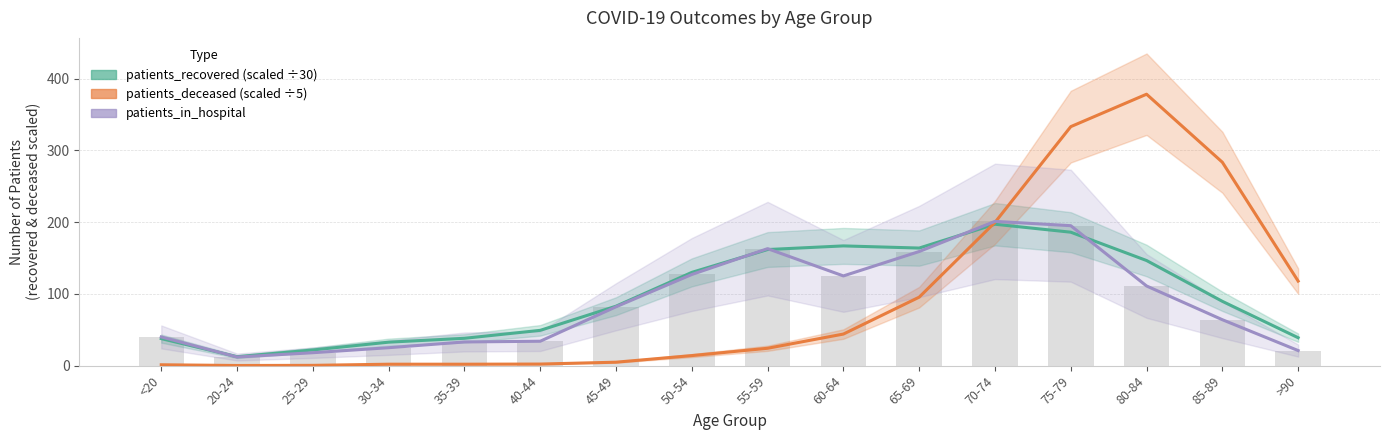

Which category has the highest value across all series?

80-84